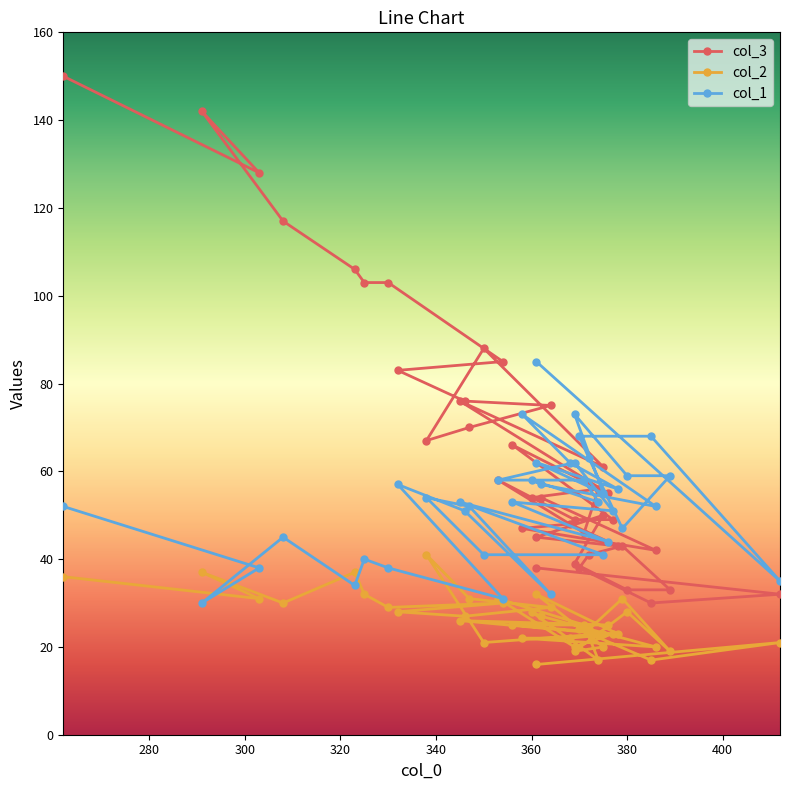

Rank the series by their maximum value, from highest to lowest.

col_3, col_1, col_2